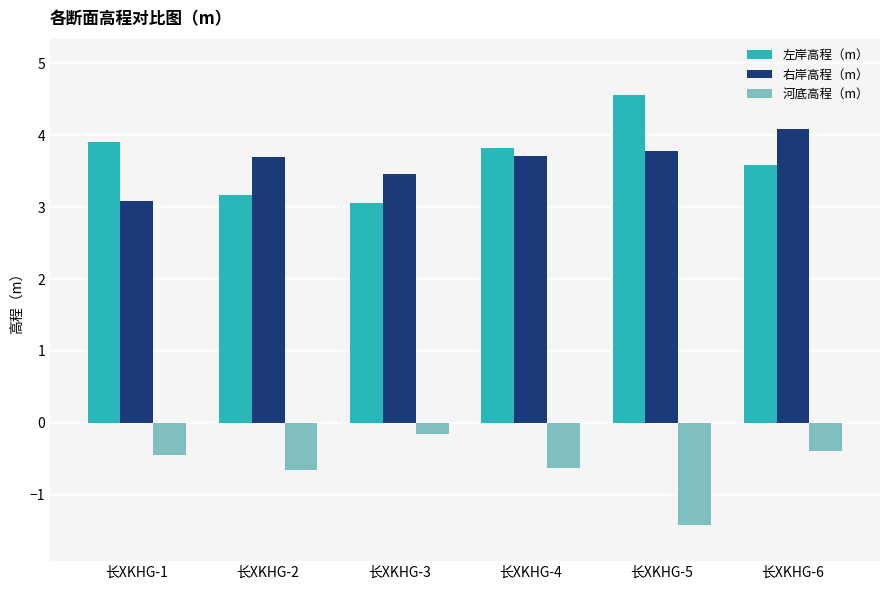

What is the difference between the maximum and minimum values in the 左岸高程（m） series?

1.5